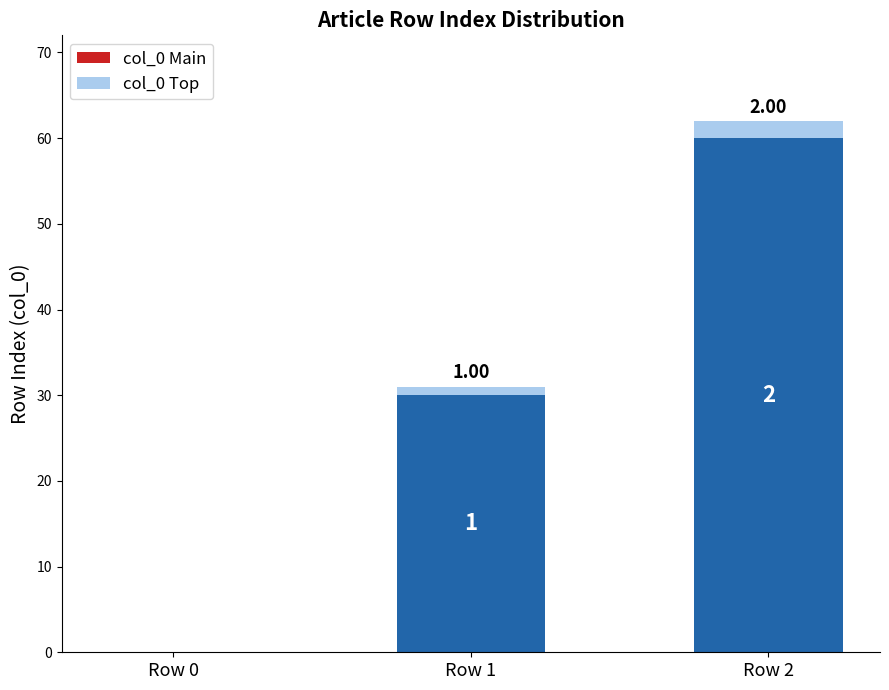

What are all the series names shown in the legend?

col_0 Main, col_0 Top